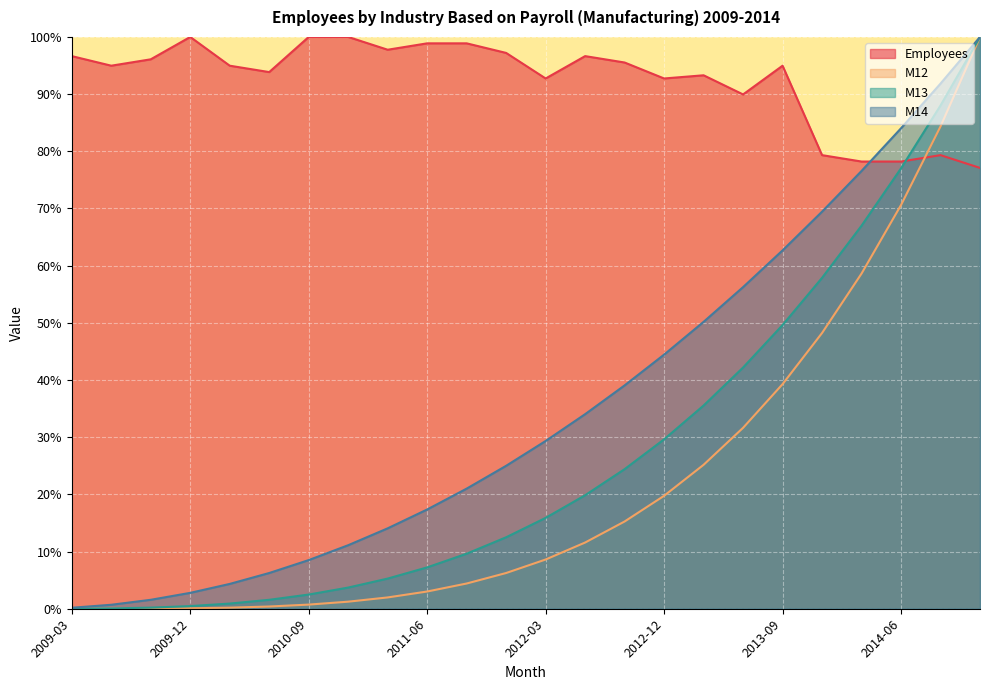

Does the chart display data point markers on the line(s)?

No